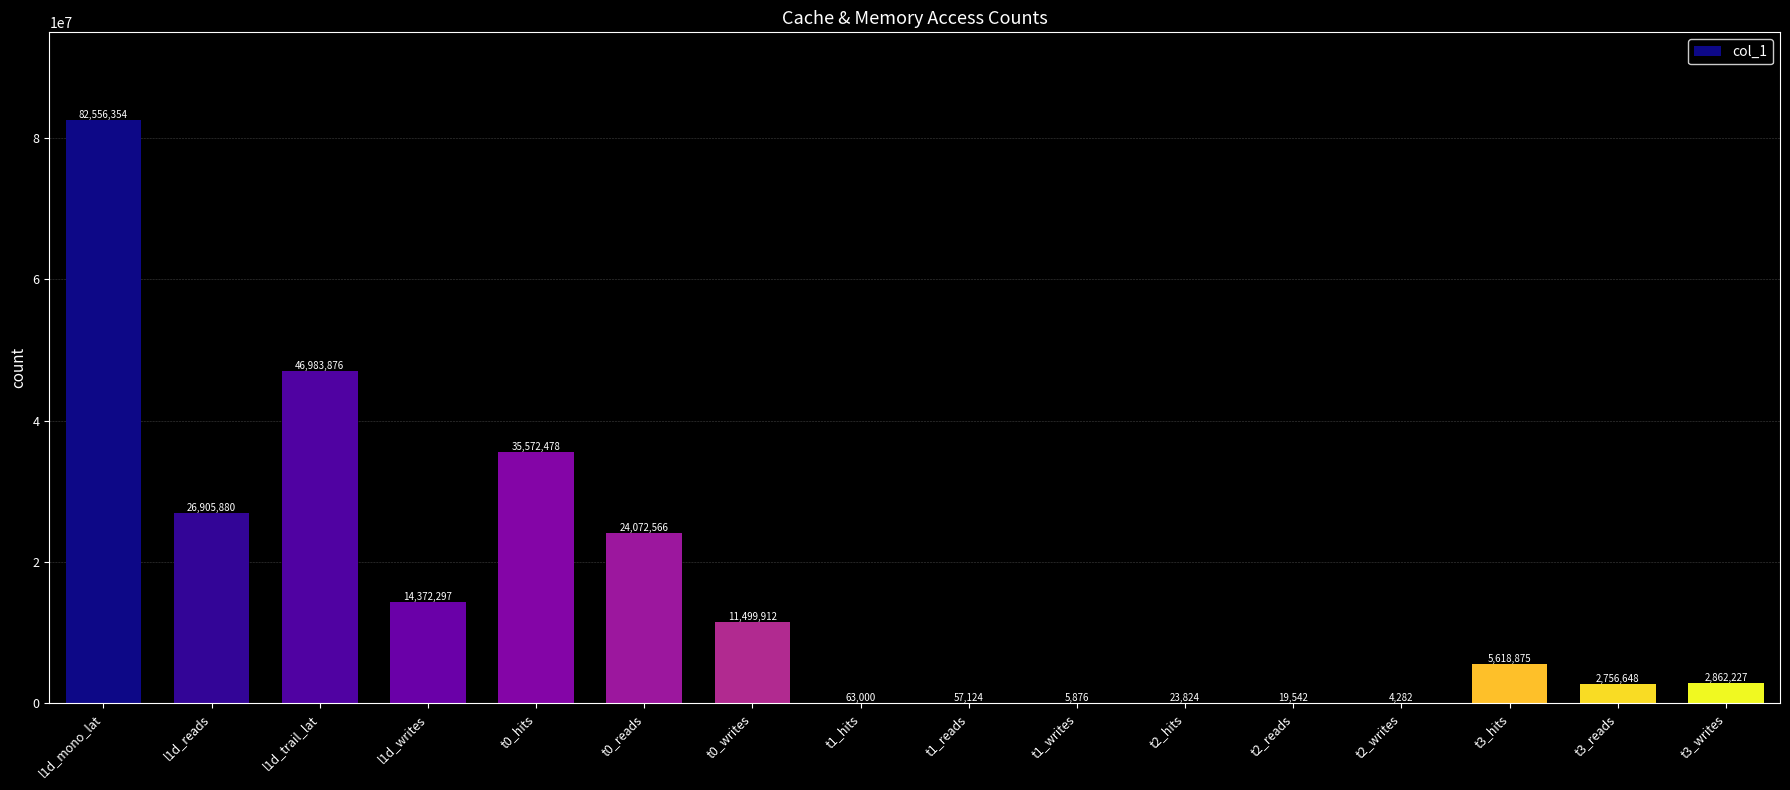

What is the change in value from t2_writes to t3_reads?

+2752366